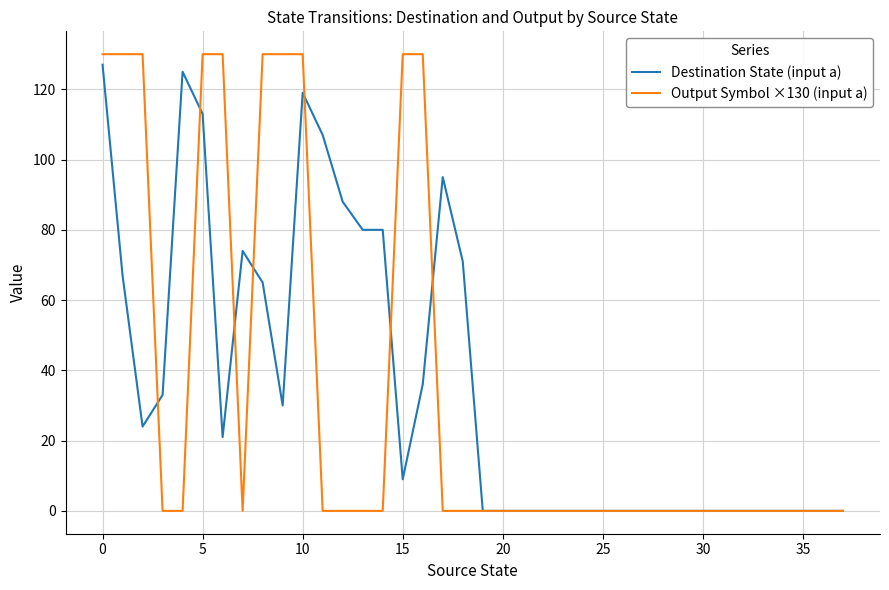

Which series has the largest total across all categories?

Destination State (input a)